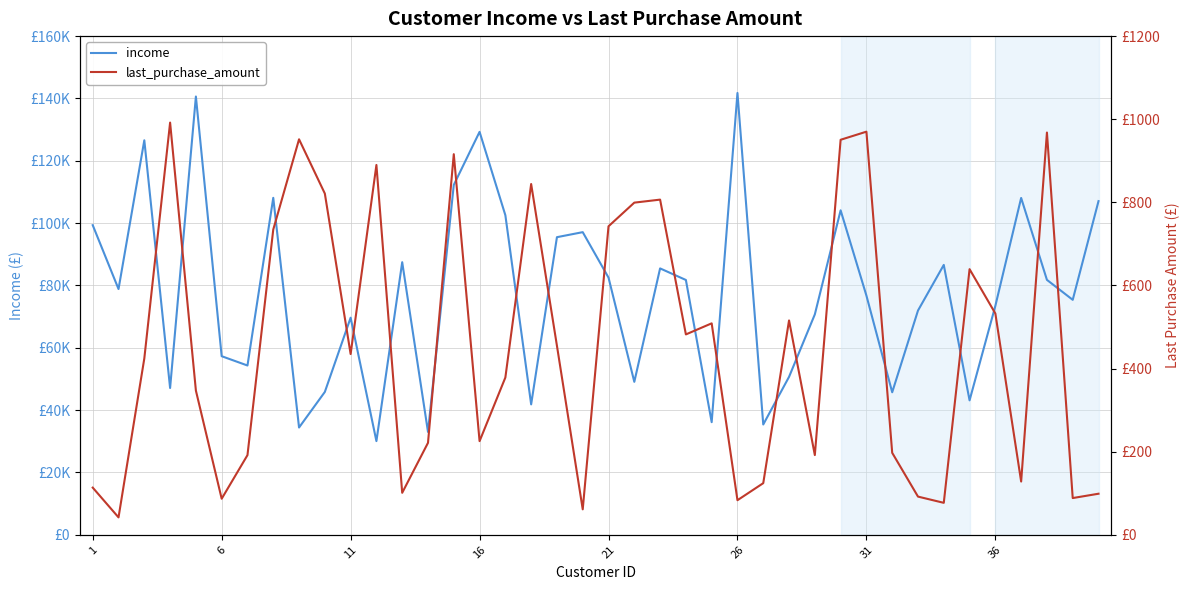

Which series has the largest total across all categories?

income